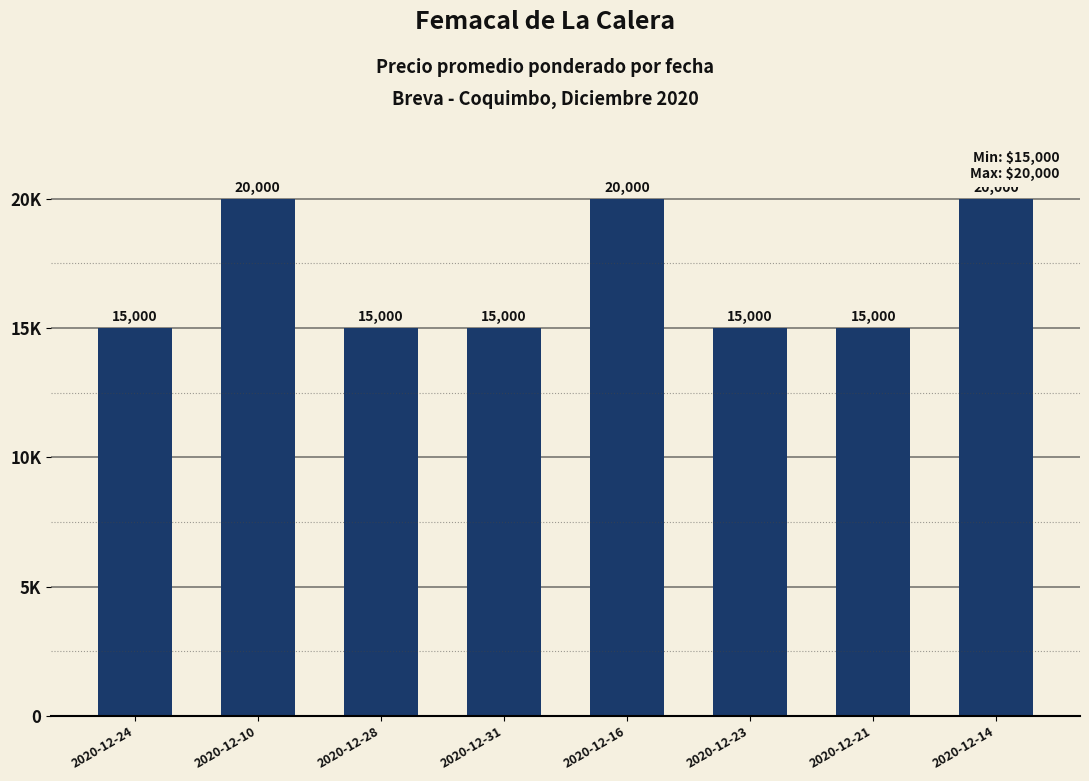

List the labels in order of value, smallest first.

2020-12-24, 2020-12-28, 2020-12-31, 2020-12-23, 2020-12-21, 2020-12-10, 2020-12-16, 2020-12-14